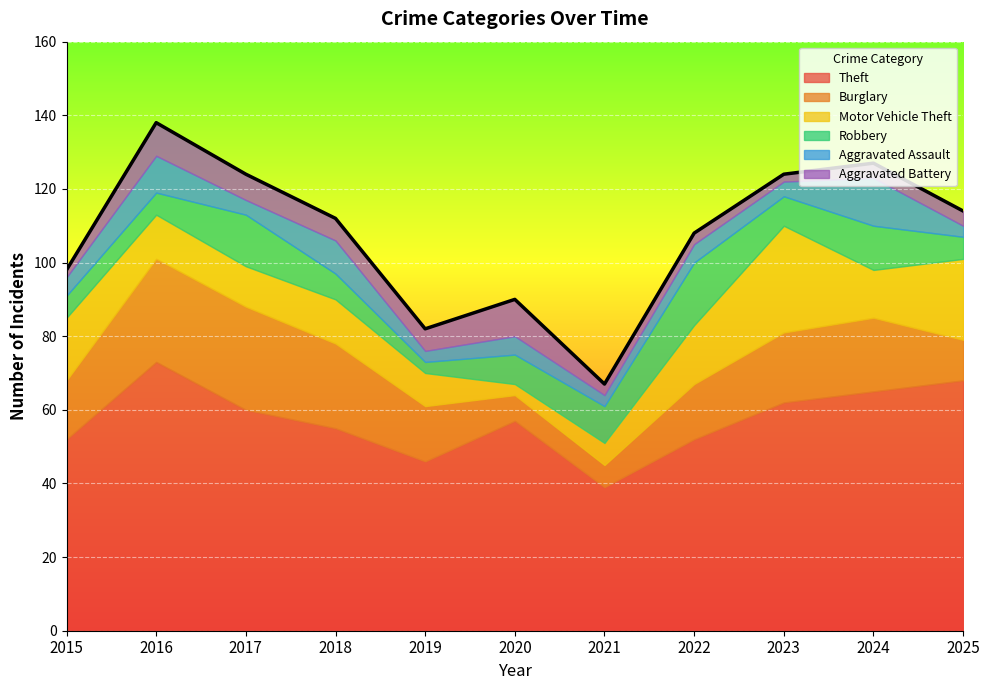

How many times do Aggravated Battery and Robbery cross each other?

4